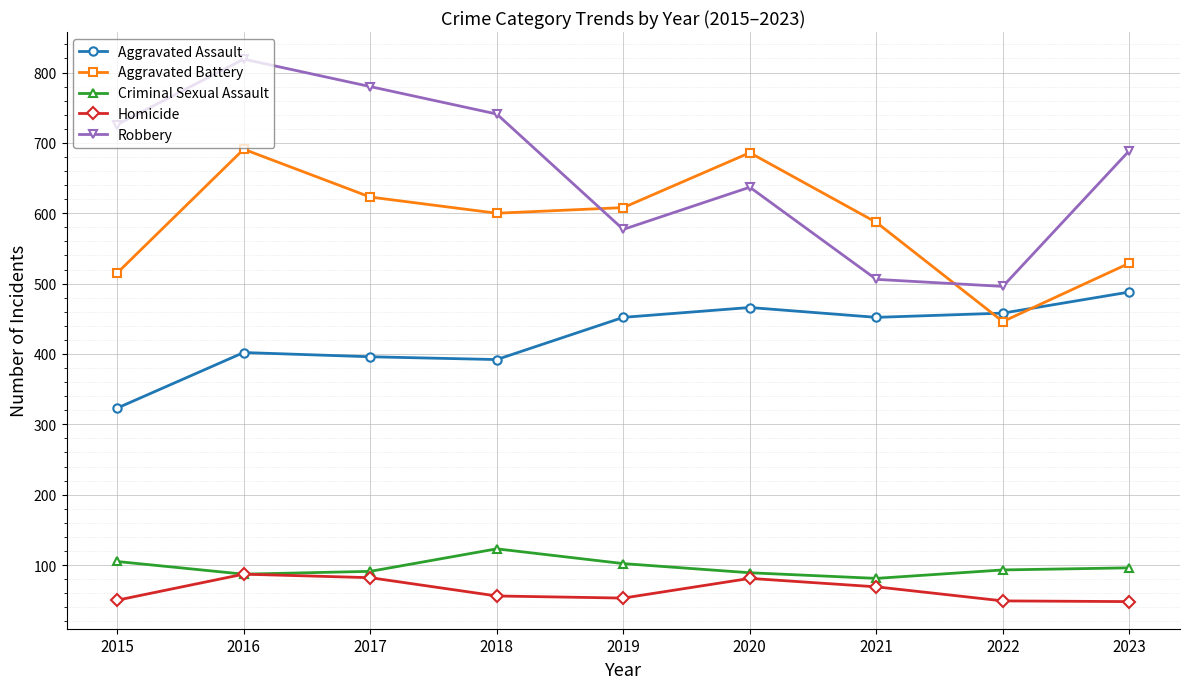

Count the number of data series in this chart.

5